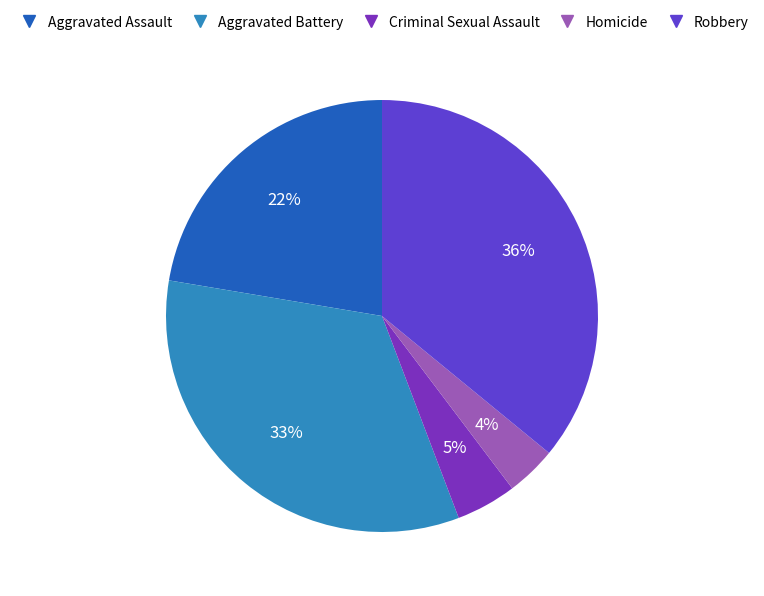

How many segments does this pie chart have?

5